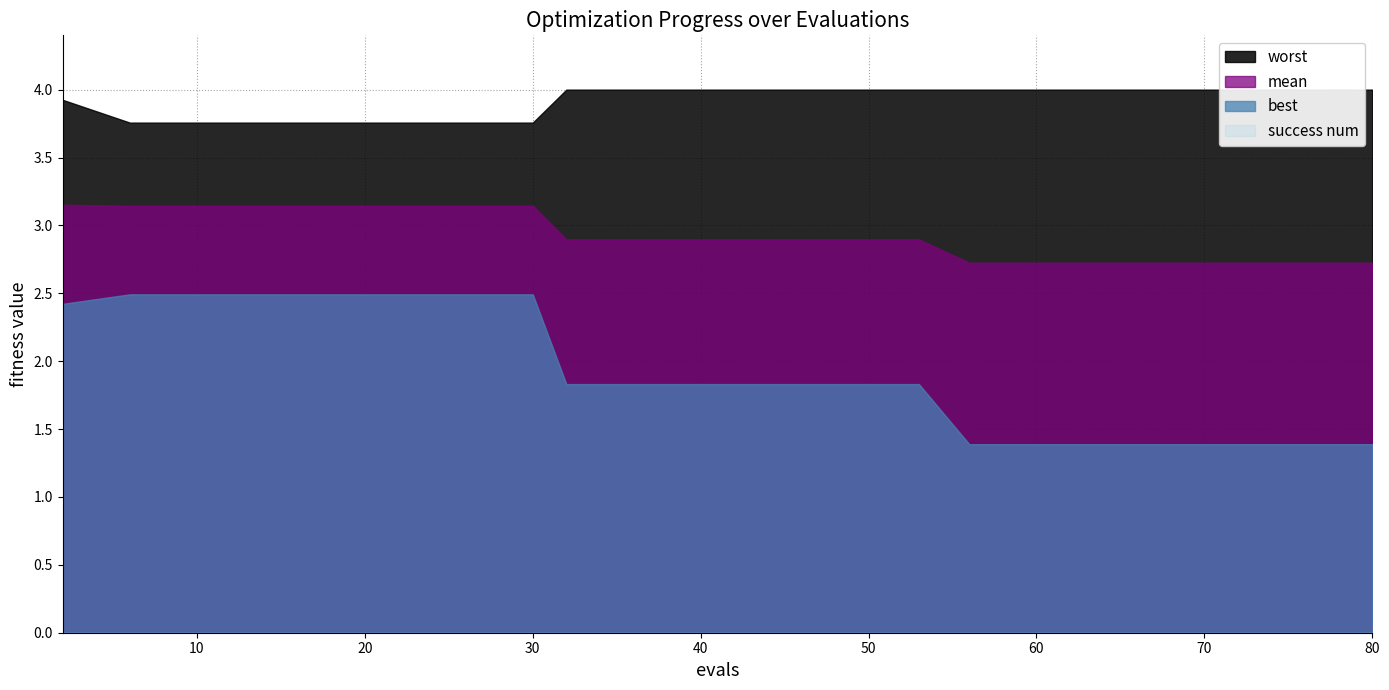

What is the minimum value for evals?

2.0